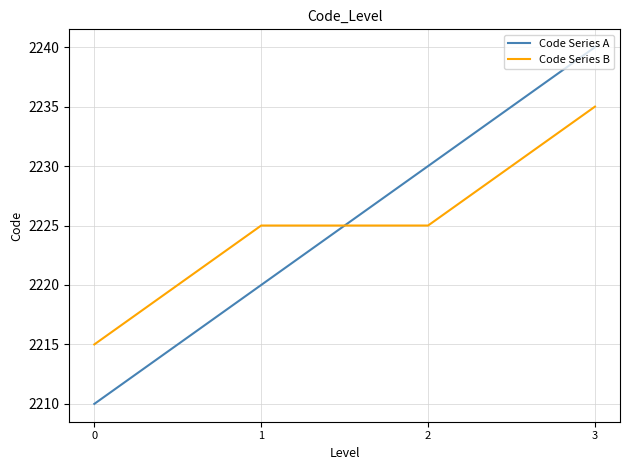

Count the Code Series B values in the range 2225 to 2235.

3